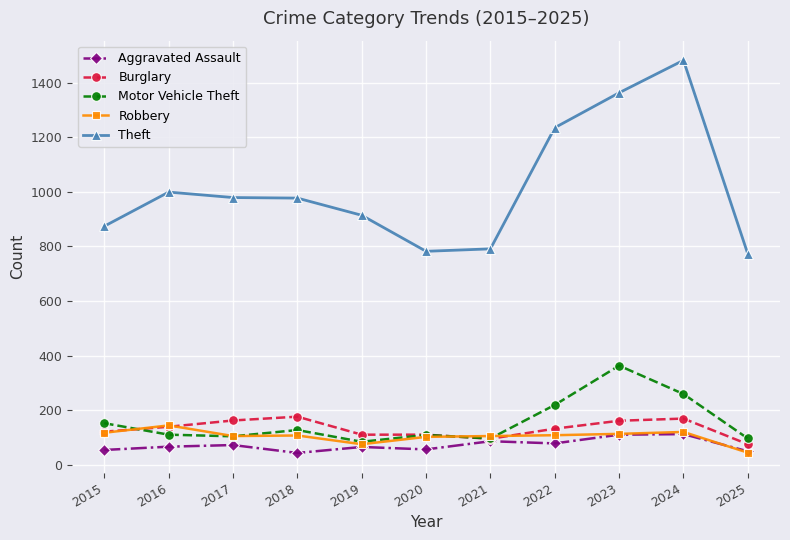

Is the value of Theft at 2024 greater than the value of Robbery at 2021?

Yes